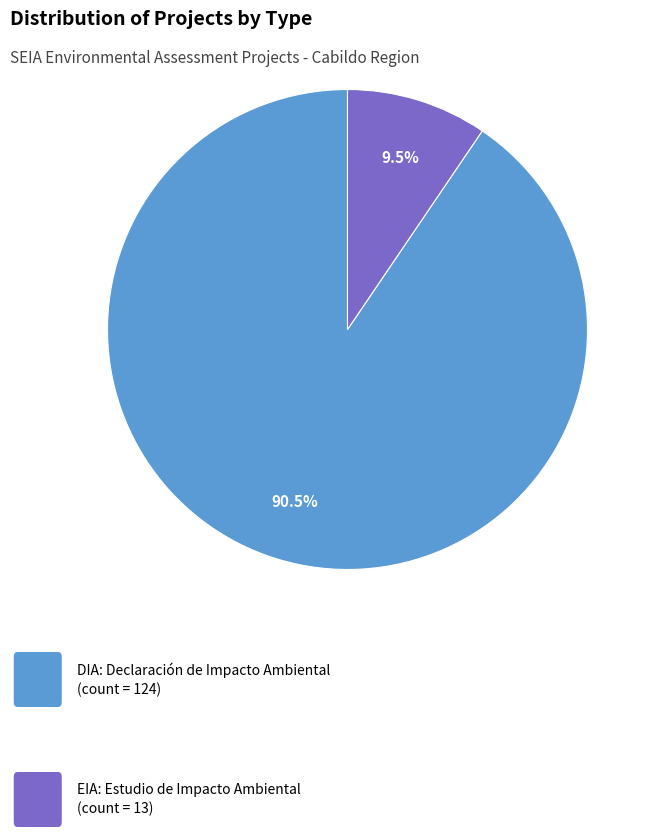

Does any single category account for the majority?

Yes